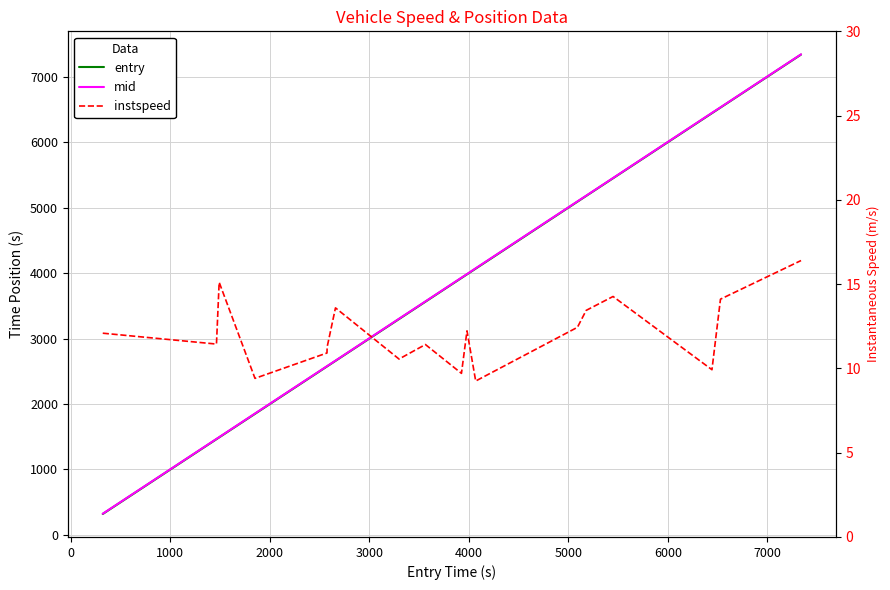

How many data points in entry are above 3925?

9